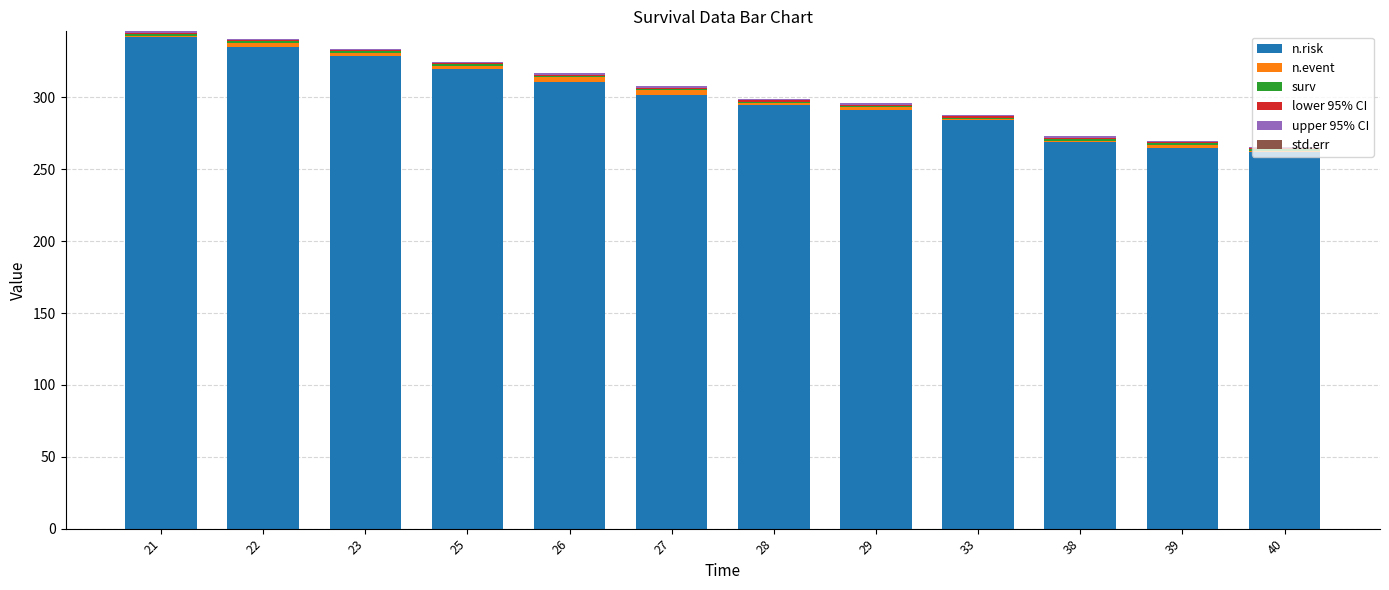

Which category has the highest value in the n.risk series?

21